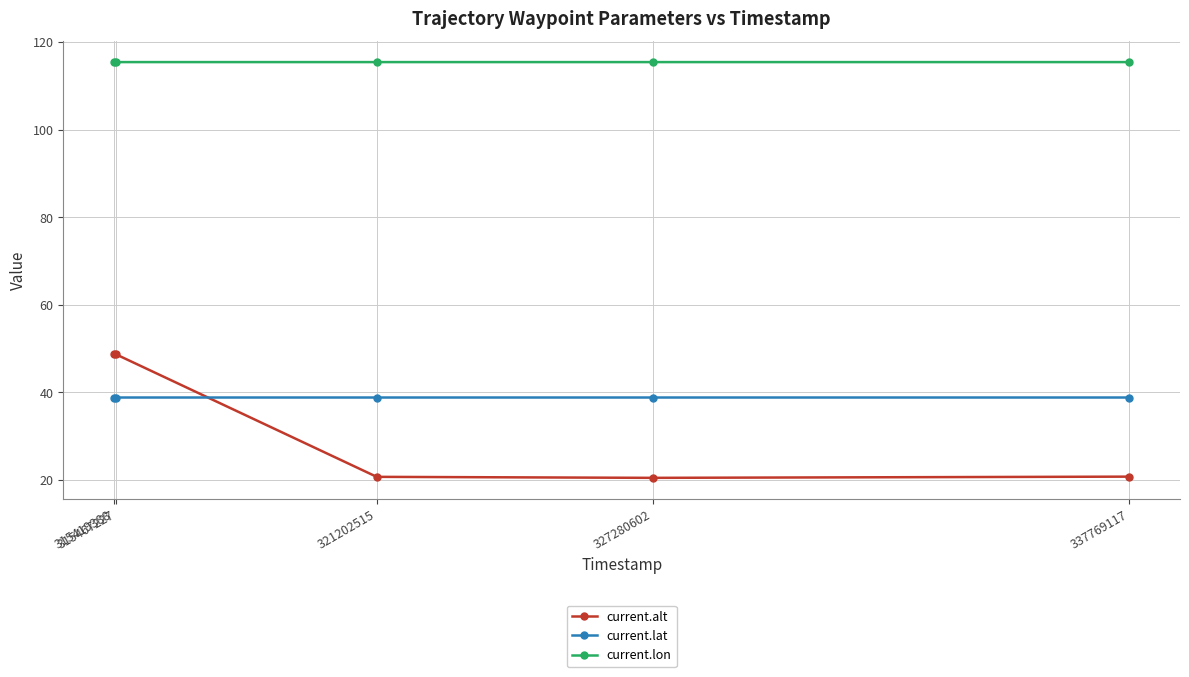

How many lines are shown in the chart?

3